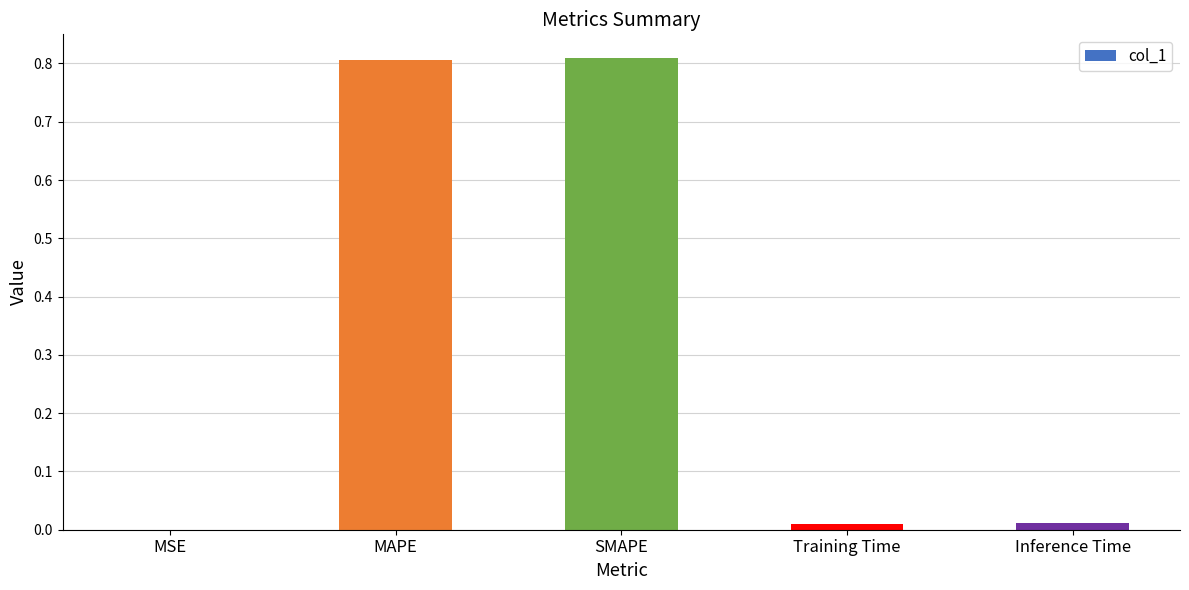

Is it true that the value at MAPE is 0.8?

True